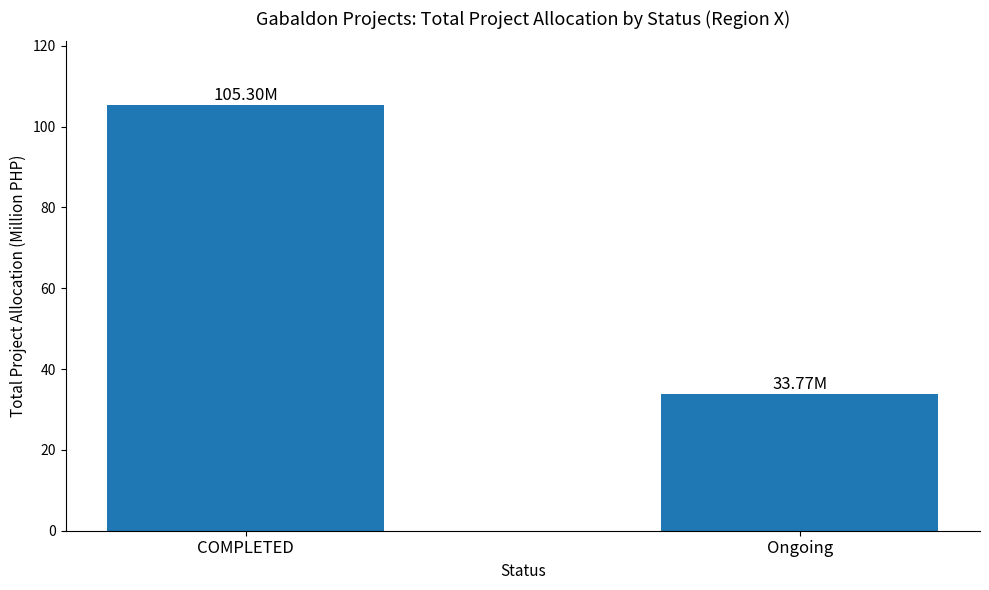

Rank the categories by value from highest to lowest.

COMPLETED, Ongoing